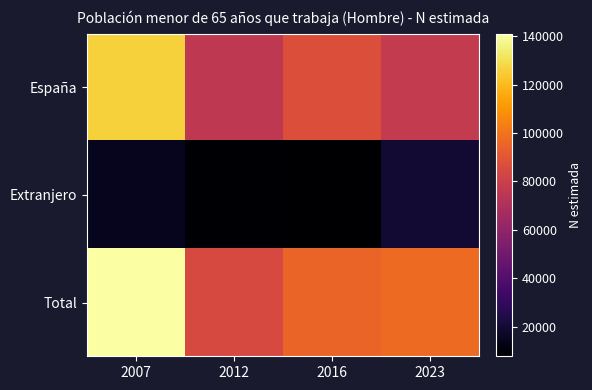

Reading left to right, what are all the values shown in this chart?

España: 2007=126077	2012=75831	2016=87323	2023=77120
Extranjero: 2007=14994	2012=8714	2016=7741	2023=20014
Total: 2007=141071	2012=84545	2016=95063	2023=97134